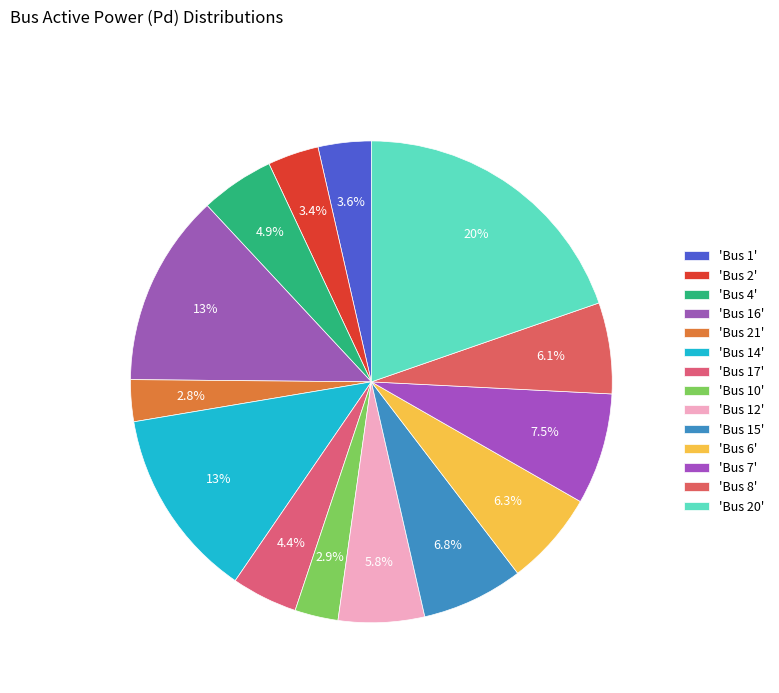

Count the number of slices in the pie.

14